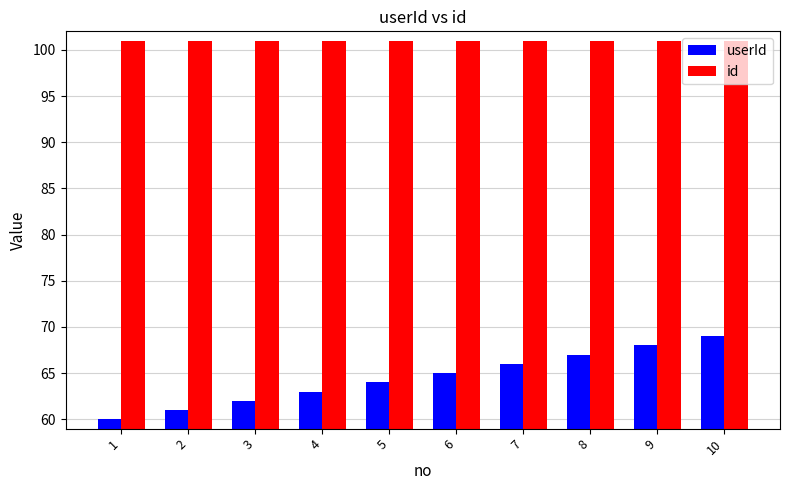

Which series has the largest range (max minus min)?

userId